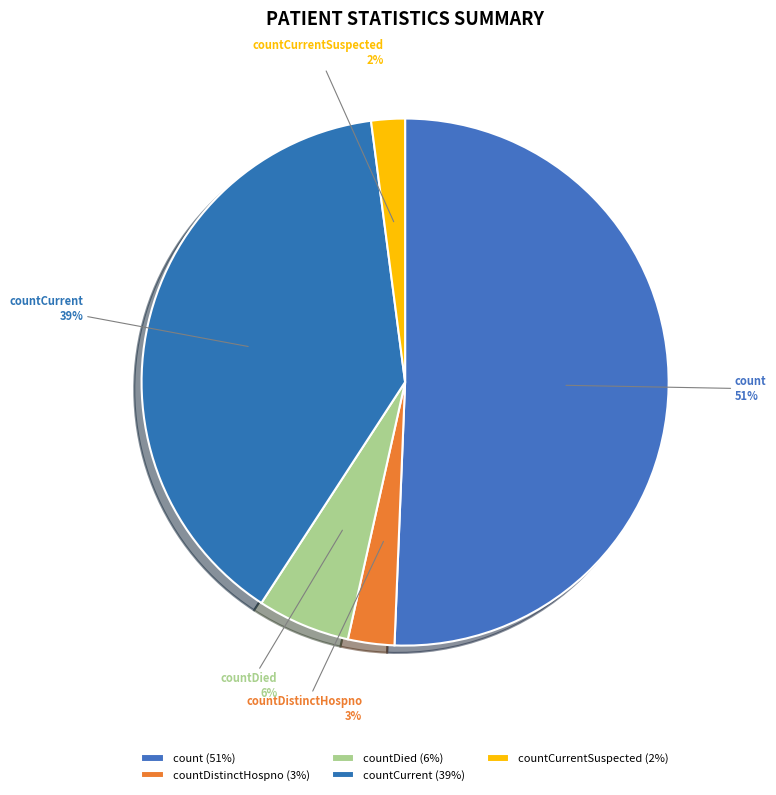

To the nearest percent, what is the average slice percentage?

20%